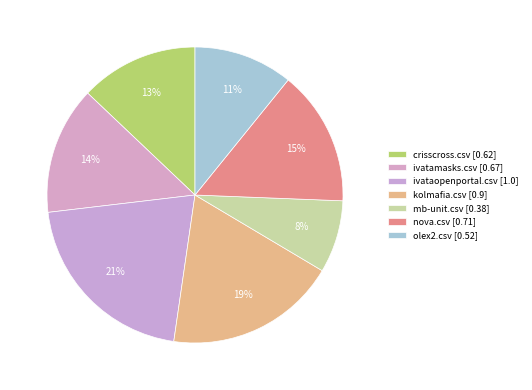

How many segments does this pie chart have?

7